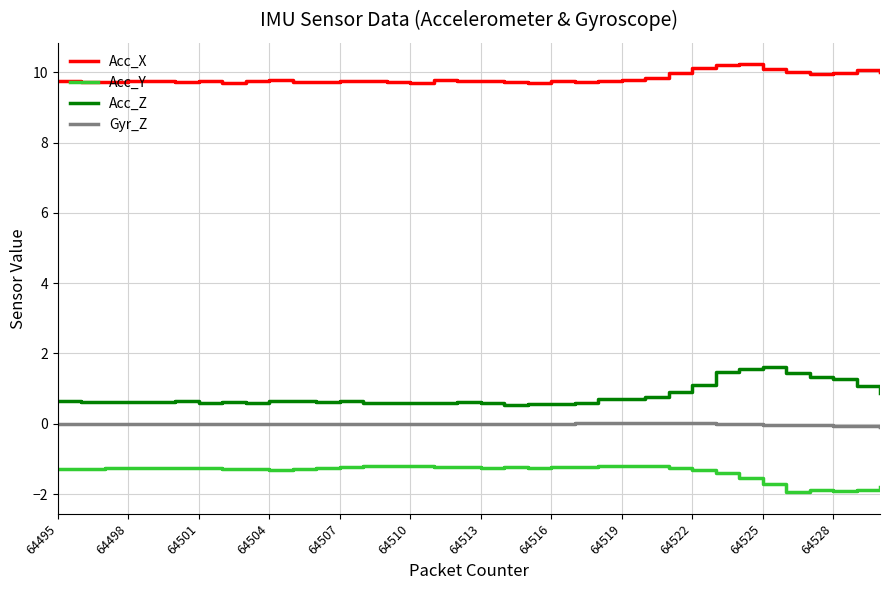

True or false: Acc_Z and Gyr_Z cross at least once.

False